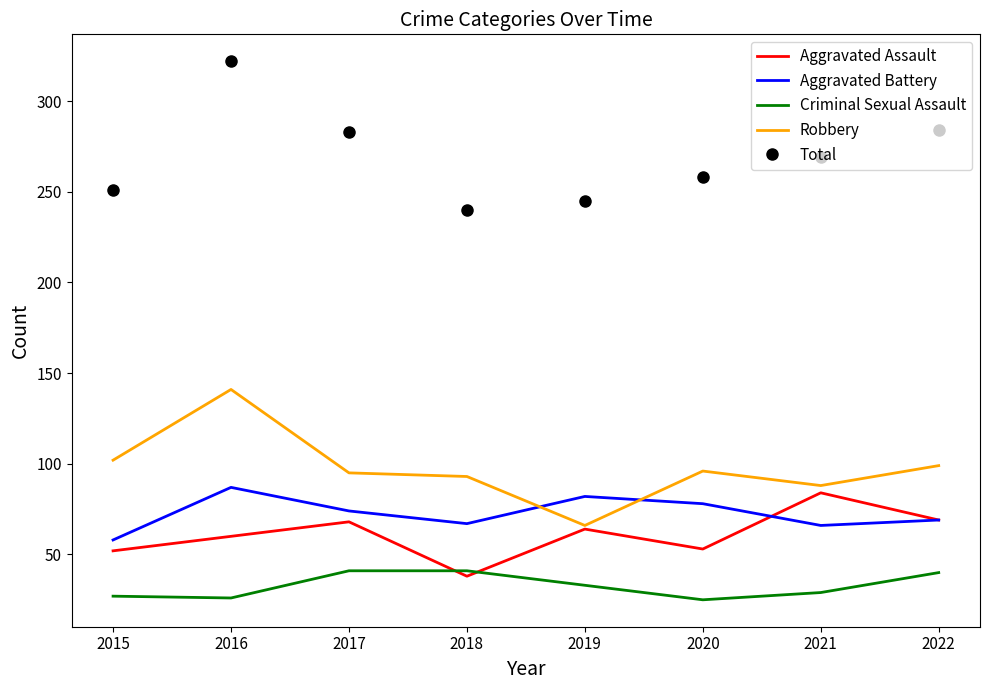

True or false: Criminal Sexual Assault and Robbery intersect in this chart.

False